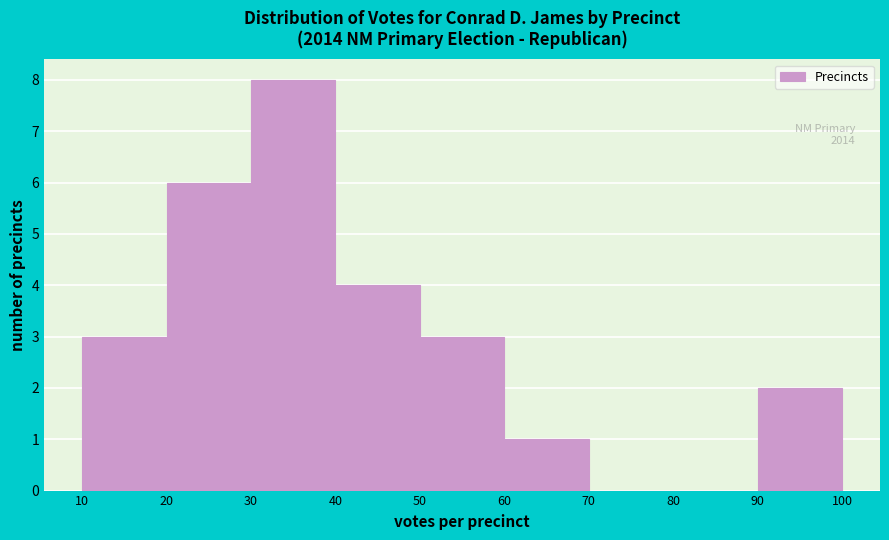

Over which range of the x-axis is the bar tallest?

30 to 40